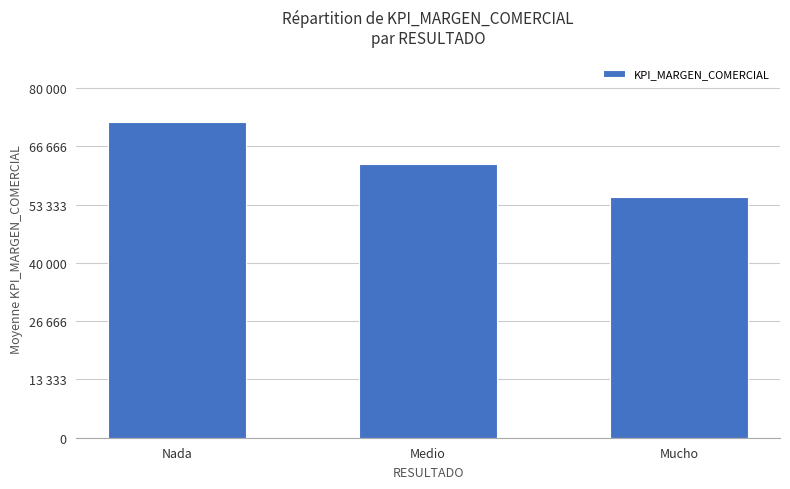

Rank the categories by value from lowest to highest.

Mucho, Medio, Nada